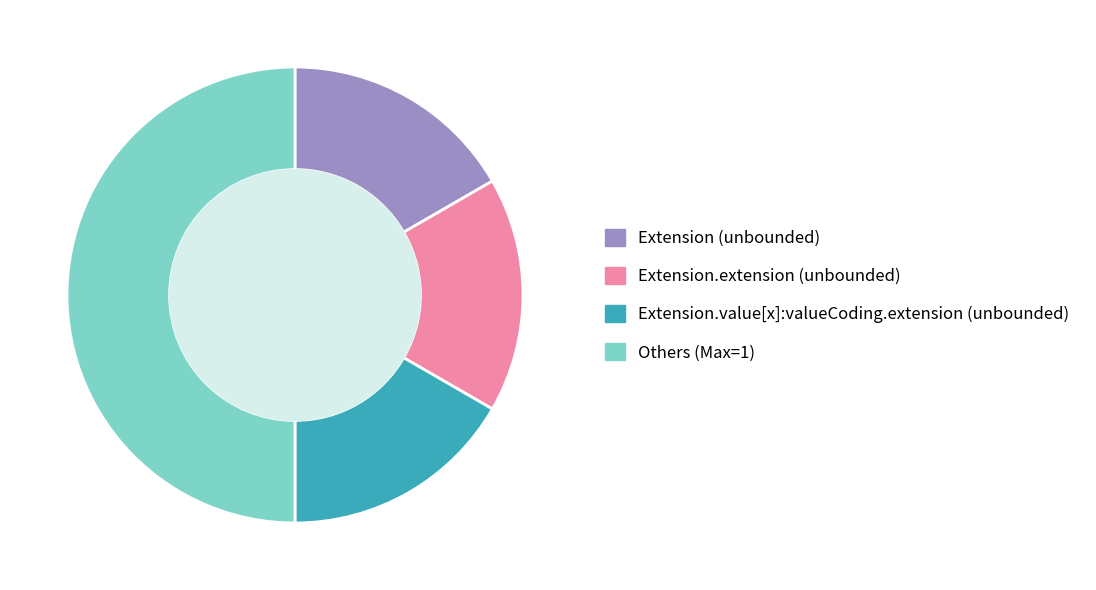

Does Extension.value[x]:valueCoding.extension (unbounded) account for over 50% of the chart?

No